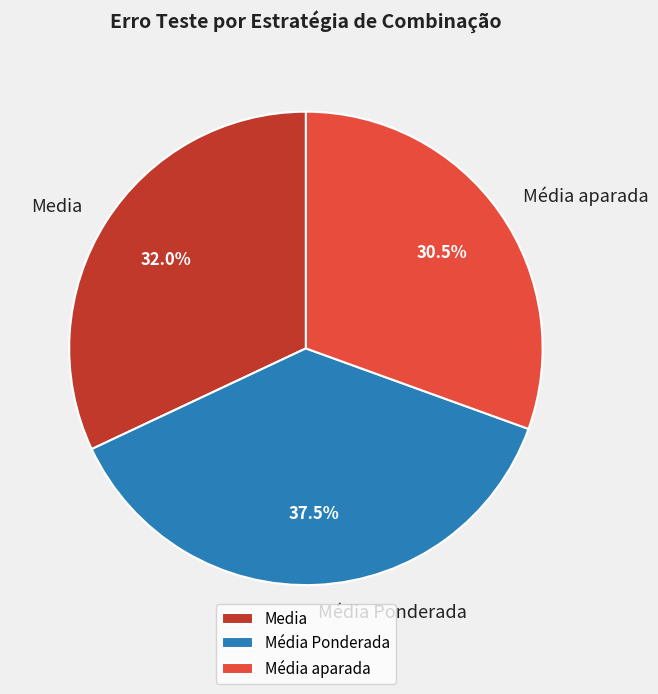

What is the smallest slice in the pie chart?

Média aparada